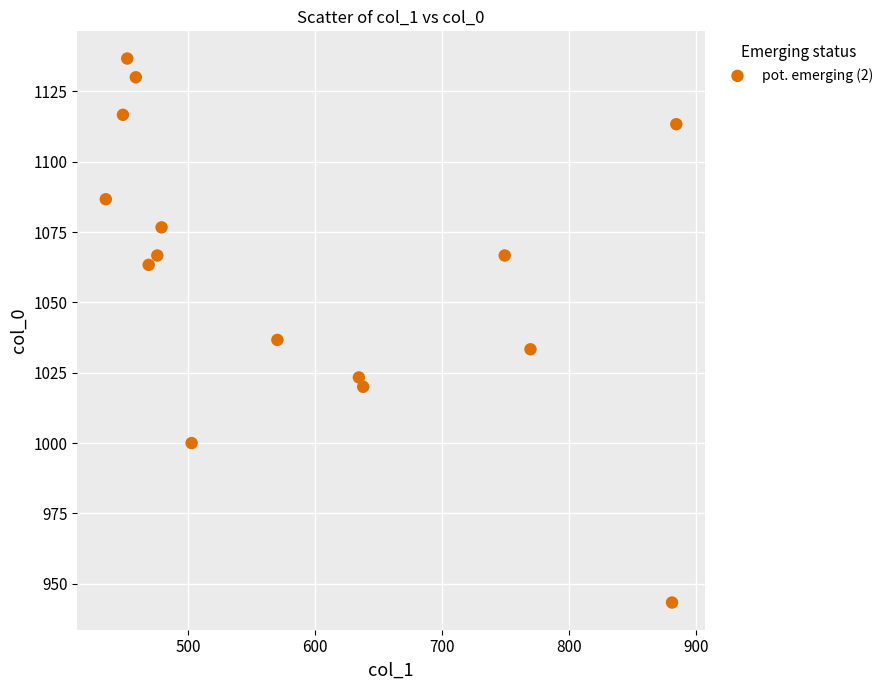

What is the range of X values (max minus min)?

448.9